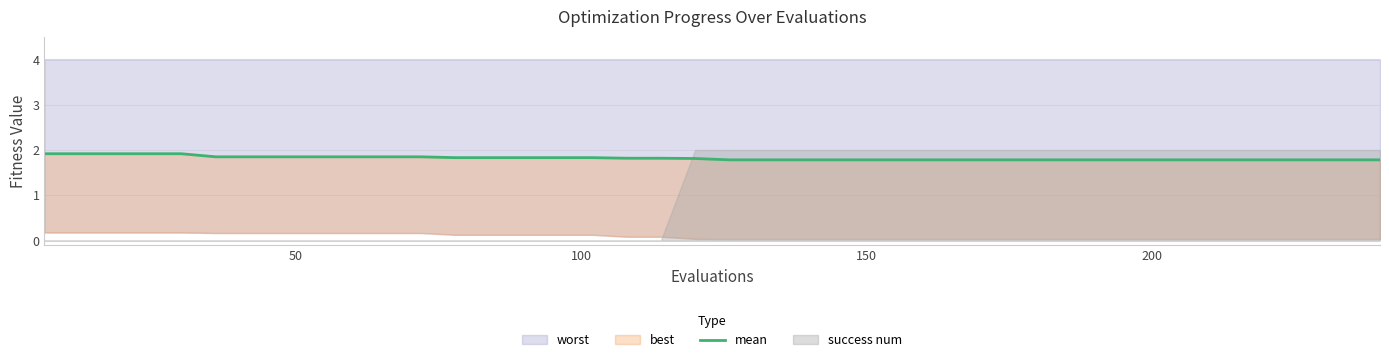

How many data points does each series have?

40